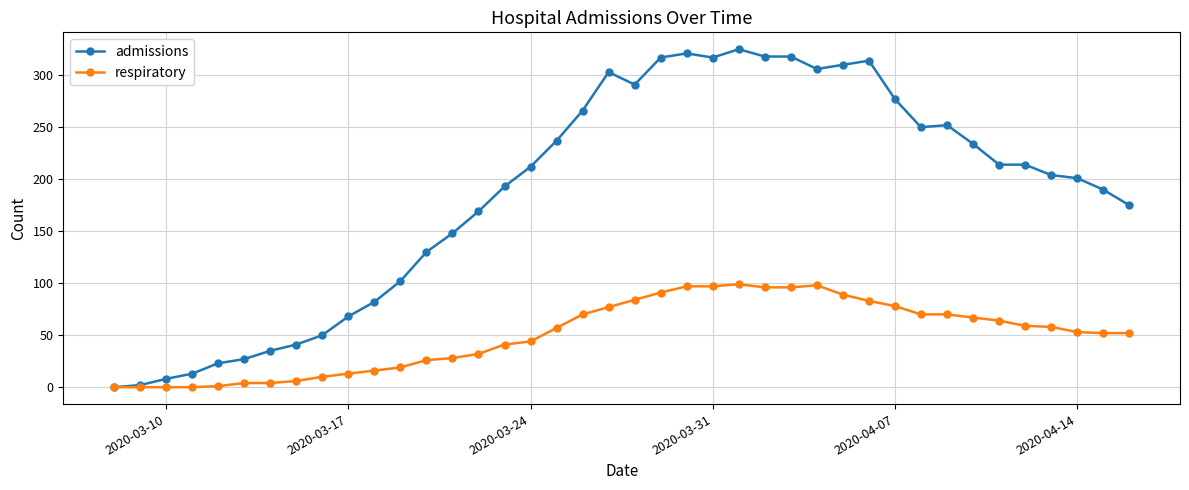

What is the maximum value for respiratory?

99